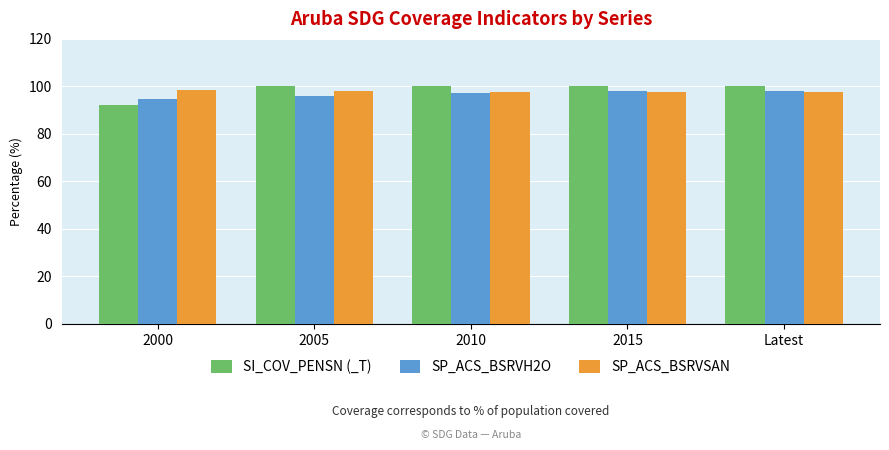

Which series has the largest range (max minus min)?

SI_COV_PENSN (_T)